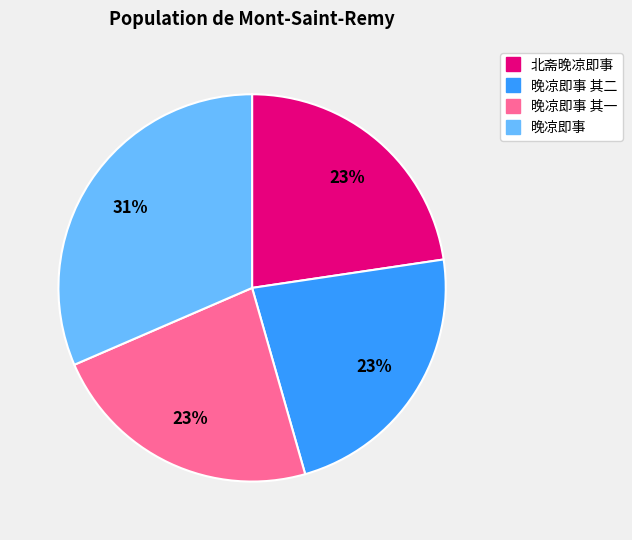

To the nearest percent, what is the average slice percentage?

25%